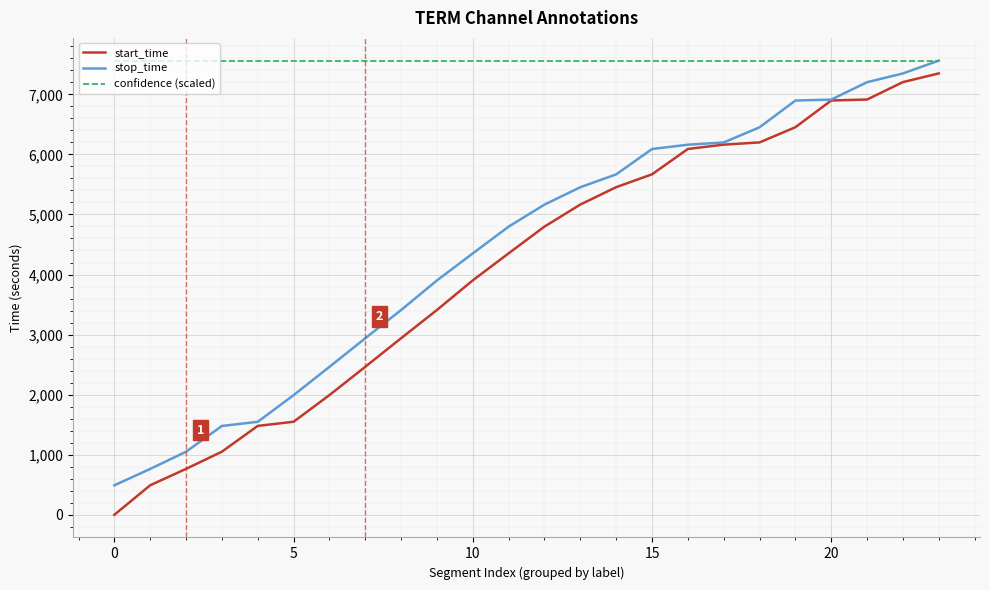

True or false: confidence (scaled) and start_time cross at least once.

False